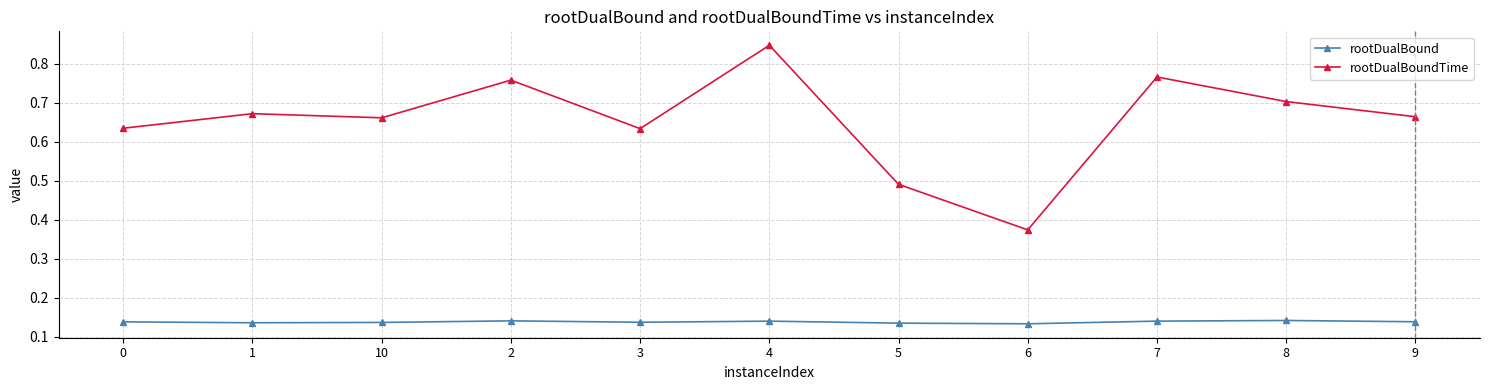

True or false: rootDualBoundTime and rootDualBound cross at least once.

False